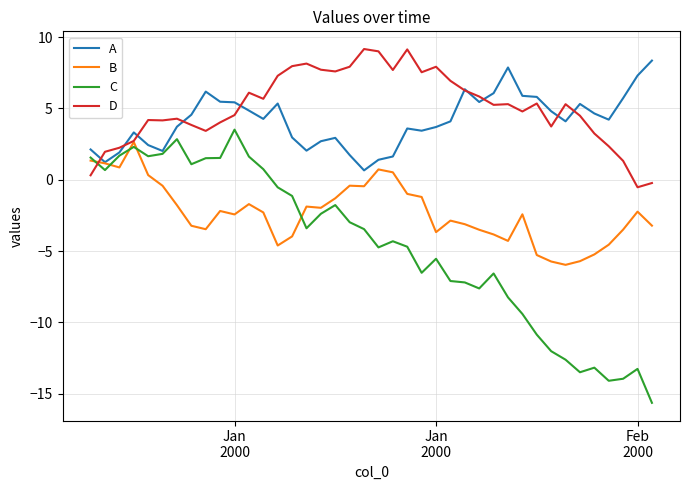

What is the greatest value displayed?

9.2